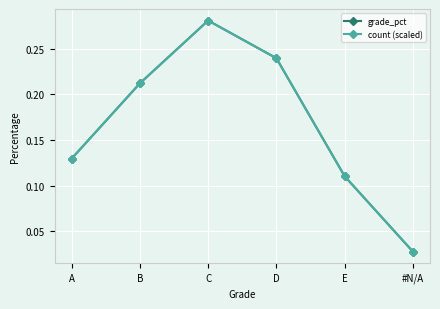

Where is the first local maximum for grade_pct?

C